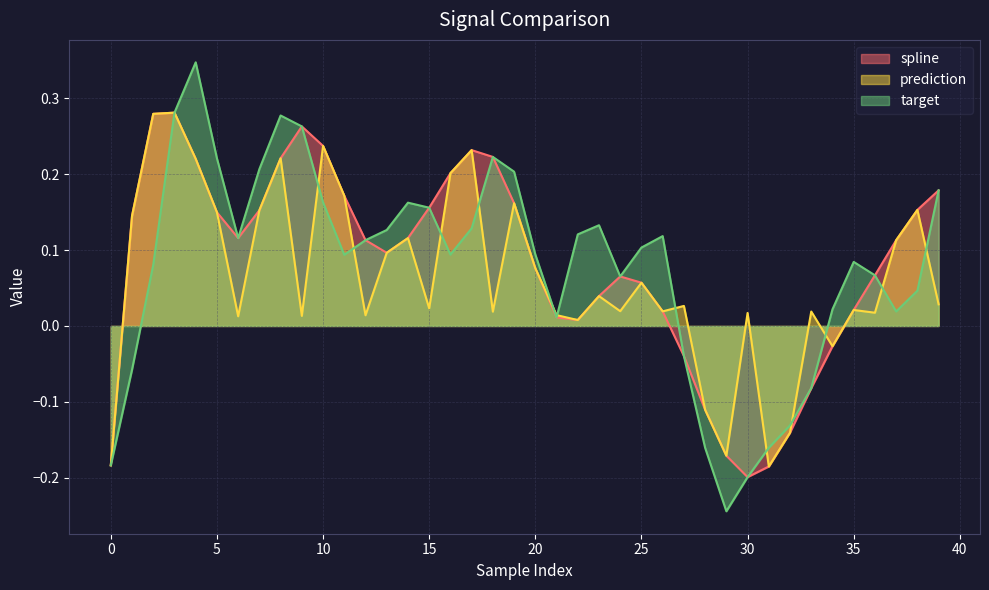

What is the difference between the spline values at 32 and 30?

0.1